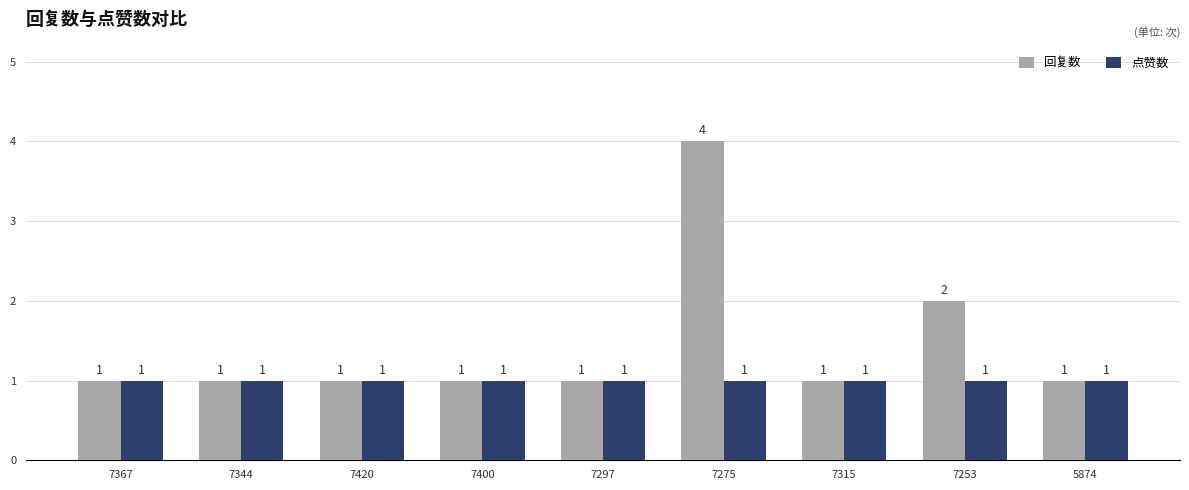

The value of 点赞数 at 7315 is 1. True or false?

True